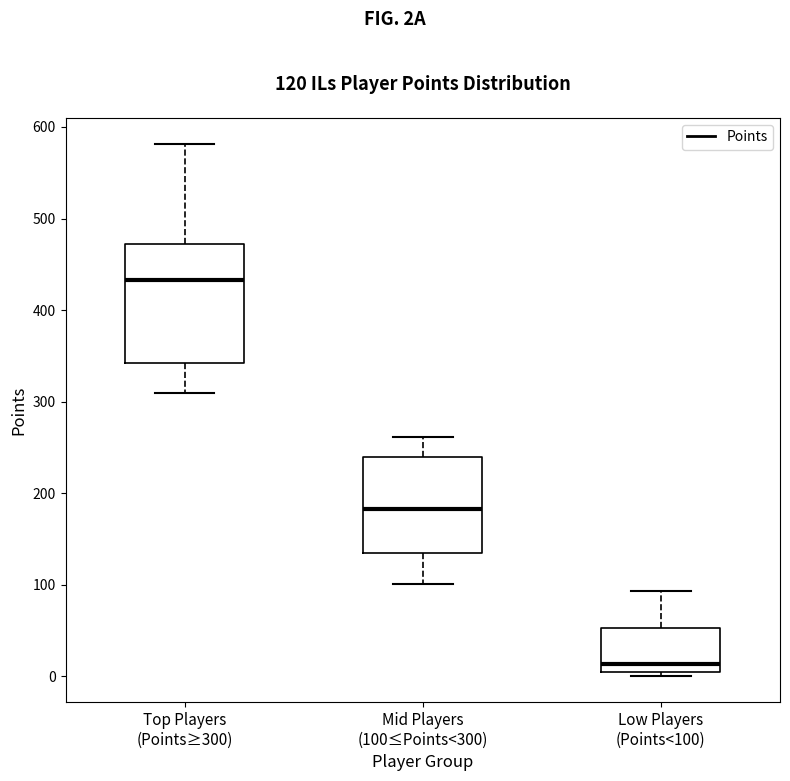

Which box is the tallest, from its lower edge to its upper edge?

Top Players (Points≥300)